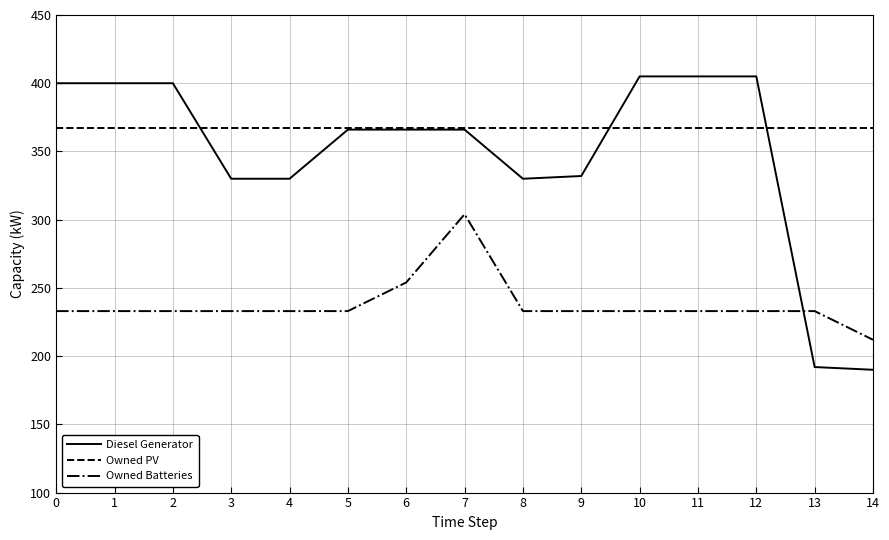

What is the highest value of the Owned Batteries series?

304